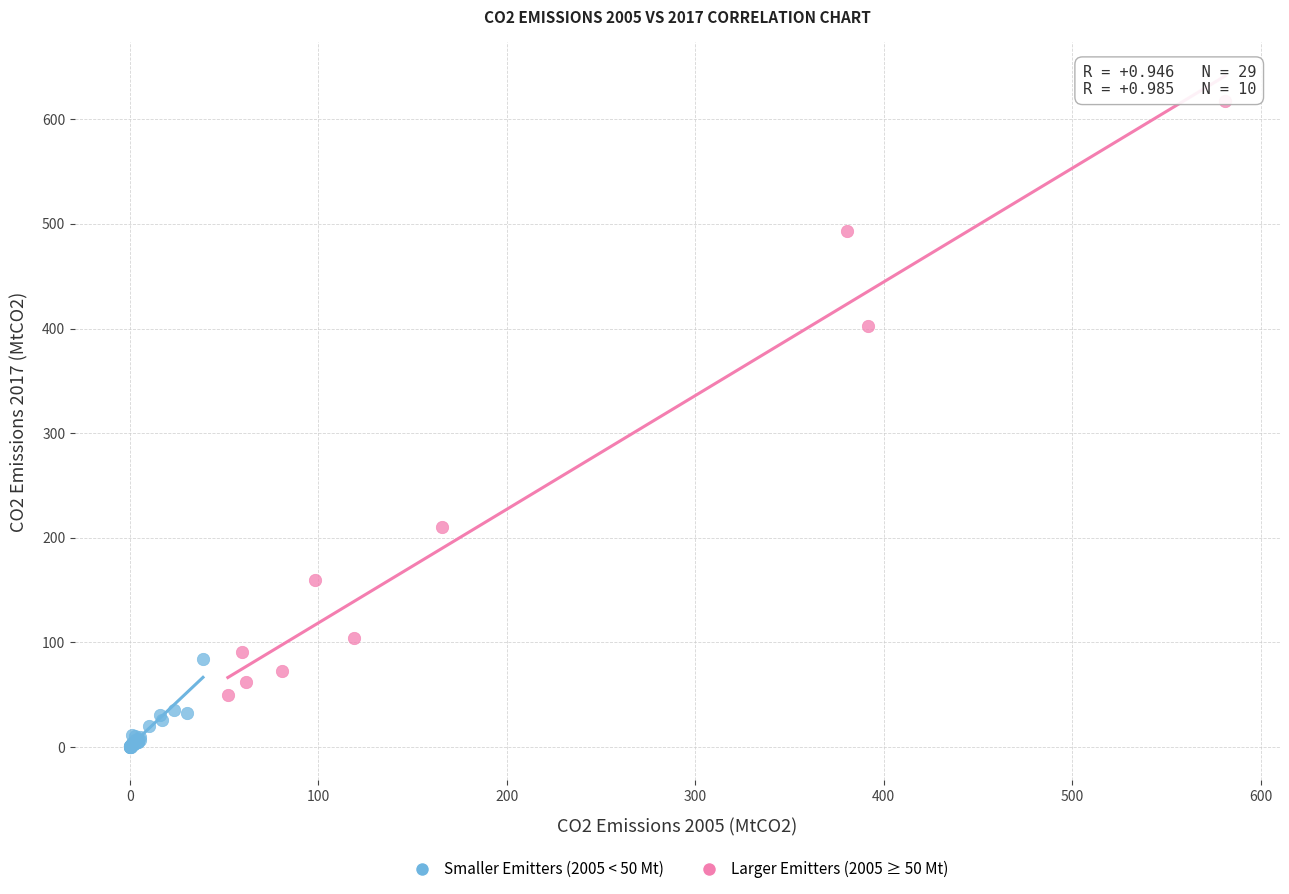

Which series has the widest spread of Y values?

Larger Emitters (2005 ≥ 50 Mt)